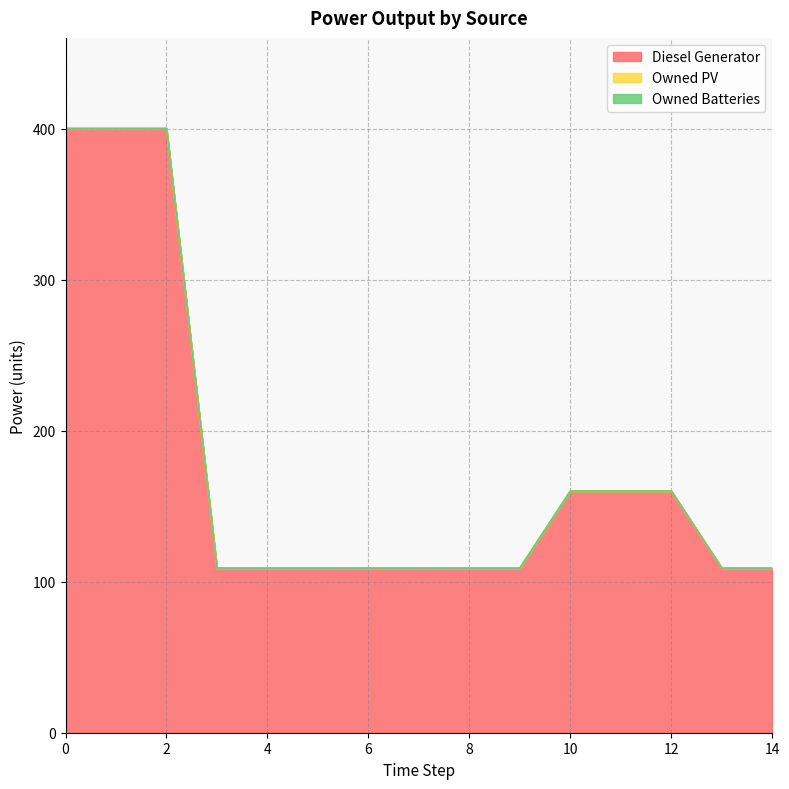

Reading left to right, extract all data points from this chart.

Diesel Generator: 400	400	400	109	109	109	109	109	109	109	160	160	160	109	109
Owned PV: 0	0	0	0	0	0	0	0	0	0	0	0	0	0	0
Owned Batteries: 0	0	0	0	0	0	0	0	0	0	0	0	0	0	0